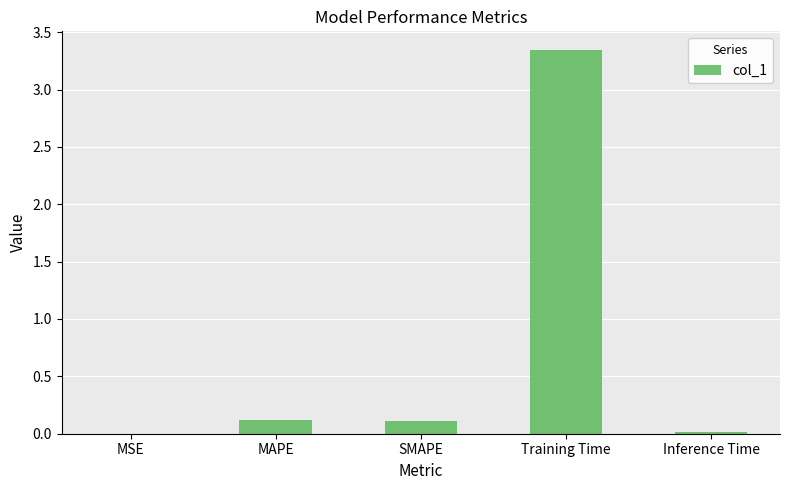

Are the bars horizontal?

No